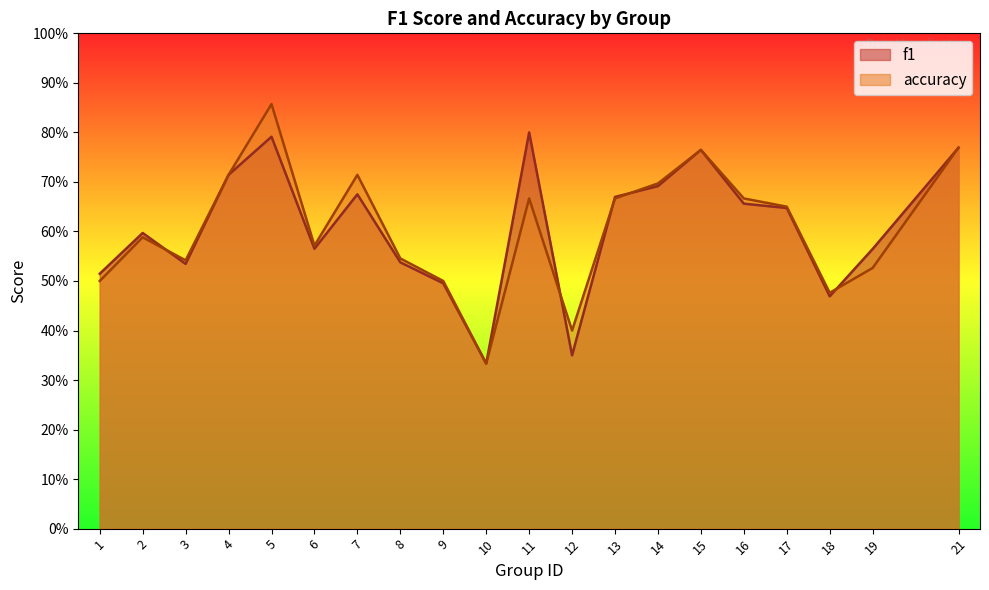

Which series has the largest range (max minus min)?

accuracy